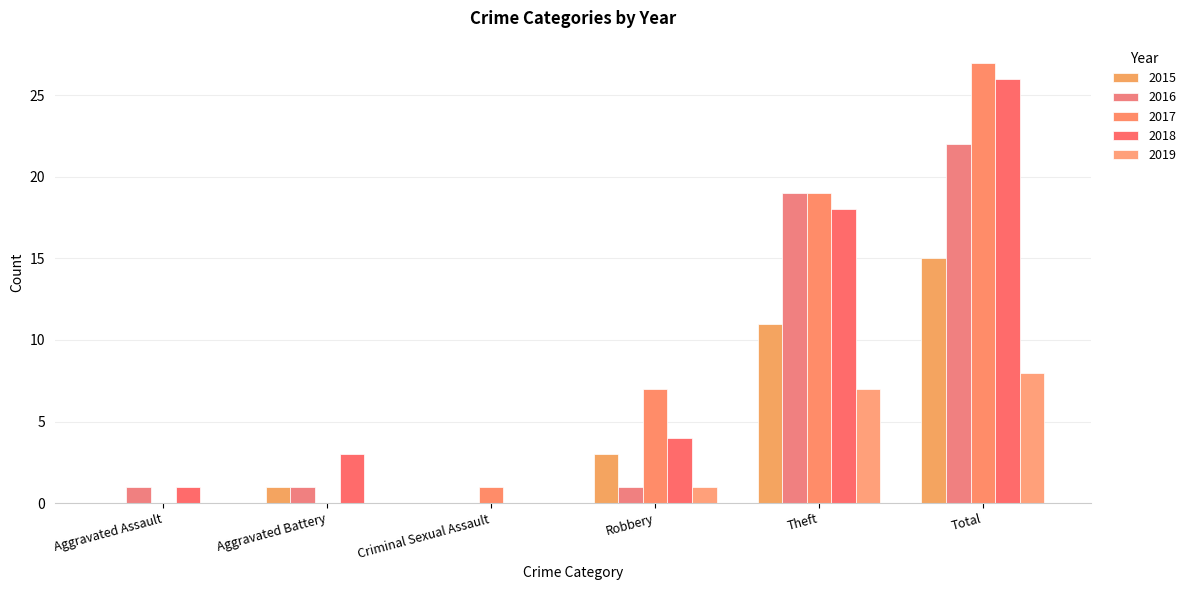

At how many categories does at least one series exceed 15?

2